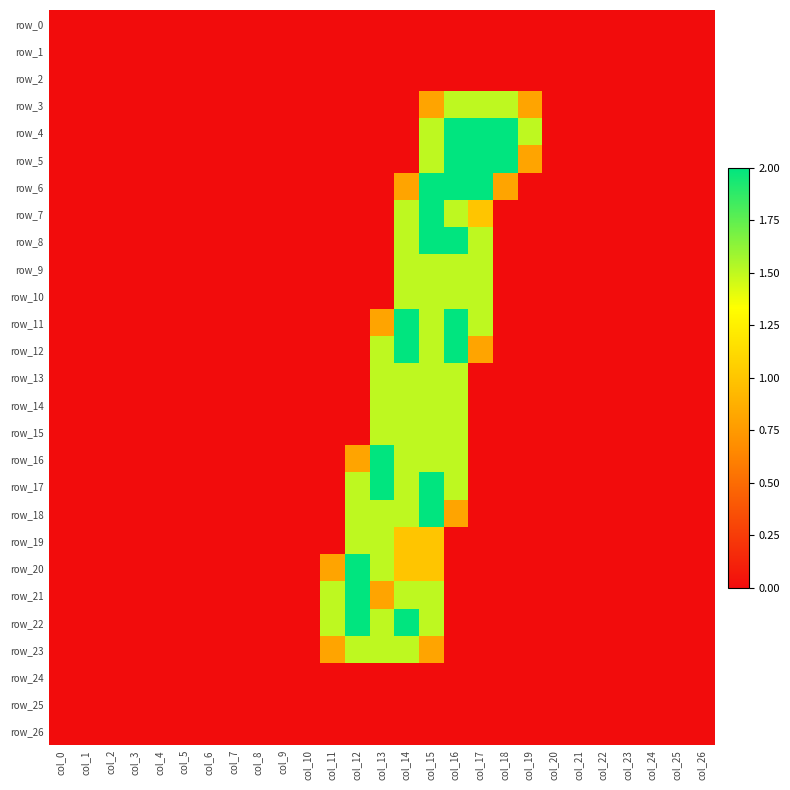

Reading left to right, extract all data points from this chart.

row_0: col_0=0.0	col_1=0.0	col_2=0.0	col_3=0.0	col_4=0.0	col_5=0.0	col_6=0.0	col_7=0.0	col_8=0.0	col_9=0.0	col_10=0.0	col_11=0.0	col_12=0.0	col_13=0.0	col_14=0.0	col_15=0.0	col_16=0.0	col_17=0.0	col_18=0.0	col_19=0.0	col_20=0.0	col_21=0.0	col_22=0.0	col_23=0.0	col_24=0.0	col_25=0.0	col_26=0.0
row_1: col_0=0.0	col_1=0.0	col_2=0.0	col_3=0.0	col_4=0.0	col_5=0.0	col_6=0.0	col_7=0.0	col_8=0.0	col_9=0.0	col_10=0.0	col_11=0.0	col_12=0.0	col_13=0.0	col_14=0.0	col_15=0.0	col_16=0.0	col_17=0.0	col_18=0.0	col_19=0.0	col_20=0.0	col_21=0.0	col_22=0.0	col_23=0.0	col_24=0.0	col_25=0.0	col_26=0.0
row_2: col_0=0.0	col_1=0.0	col_2=0.0	col_3=0.0	col_4=0.0	col_5=0.0	col_6=0.0	col_7=0.0	col_8=0.0	col_9=0.0	col_10=0.0	col_11=0.0	col_12=0.0	col_13=0.0	col_14=0.0	col_15=0.0	col_16=0.0	col_17=0.0	col_18=0.0	col_19=0.0	col_20=0.0	col_21=0.0	col_22=0.0	col_23=0.0	col_24=0.0	col_25=0.0	col_26=0.0
row_3: col_0=0.0	col_1=0.0	col_2=0.0	col_3=0.0	col_4=0.0	col_5=0.0	col_6=0.0	col_7=0.0	col_8=0.0	col_9=0.0	col_10=0.0	col_11=0.0	col_12=0.0	col_13=0.0	col_14=0.0	col_15=0.8	col_16=1.5	col_17=1.5	col_18=1.5	col_19=0.8	col_20=0.0	col_21=0.0	col_22=0.0	col_23=0.0	col_24=0.0	col_25=0.0	col_26=0.0
row_4: col_0=0.0	col_1=0.0	col_2=0.0	col_3=0.0	col_4=0.0	col_5=0.0	col_6=0.0	col_7=0.0	col_8=0.0	col_9=0.0	col_10=0.0	col_11=0.0	col_12=0.0	col_13=0.0	col_14=0.0	col_15=1.5	col_16=2.0	col_17=2.0	col_18=2.0	col_19=1.5	col_20=0.0	col_21=0.0	col_22=0.0	col_23=0.0	col_24=0.0	col_25=0.0	col_26=0.0
row_5: col_0=0.0	col_1=0.0	col_2=0.0	col_3=0.0	col_4=0.0	col_5=0.0	col_6=0.0	col_7=0.0	col_8=0.0	col_9=0.0	col_10=0.0	col_11=0.0	col_12=0.0	col_13=0.0	col_14=0.0	col_15=1.5	col_16=2.0	col_17=2.0	col_18=2.0	col_19=0.8	col_20=0.0	col_21=0.0	col_22=0.0	col_23=0.0	col_24=0.0	col_25=0.0	col_26=0.0
row_6: col_0=0.0	col_1=0.0	col_2=0.0	col_3=0.0	col_4=0.0	col_5=0.0	col_6=0.0	col_7=0.0	col_8=0.0	col_9=0.0	col_10=0.0	col_11=0.0	col_12=0.0	col_13=0.0	col_14=0.8	col_15=2.0	col_16=2.0	col_17=2.0	col_18=0.8	col_19=0.0	col_20=0.0	col_21=0.0	col_22=0.0	col_23=0.0	col_24=0.0	col_25=0.0	col_26=0.0
row_7: col_0=0.0	col_1=0.0	col_2=0.0	col_3=0.0	col_4=0.0	col_5=0.0	col_6=0.0	col_7=0.0	col_8=0.0	col_9=0.0	col_10=0.0	col_11=0.0	col_12=0.0	col_13=0.0	col_14=1.5	col_15=2.0	col_16=1.5	col_17=1.0	col_18=0.0	col_19=0.0	col_20=0.0	col_21=0.0	col_22=0.0	col_23=0.0	col_24=0.0	col_25=0.0	col_26=0.0
row_8: col_0=0.0	col_1=0.0	col_2=0.0	col_3=0.0	col_4=0.0	col_5=0.0	col_6=0.0	col_7=0.0	col_8=0.0	col_9=0.0	col_10=0.0	col_11=0.0	col_12=0.0	col_13=0.0	col_14=1.5	col_15=2.0	col_16=2.0	col_17=1.5	col_18=0.0	col_19=0.0	col_20=0.0	col_21=0.0	col_22=0.0	col_23=0.0	col_24=0.0	col_25=0.0	col_26=0.0
row_9: col_0=0.0	col_1=0.0	col_2=0.0	col_3=0.0	col_4=0.0	col_5=0.0	col_6=0.0	col_7=0.0	col_8=0.0	col_9=0.0	col_10=0.0	col_11=0.0	col_12=0.0	col_13=0.0	col_14=1.5	col_15=1.5	col_16=1.5	col_17=1.5	col_18=0.0	col_19=0.0	col_20=0.0	col_21=0.0	col_22=0.0	col_23=0.0	col_24=0.0	col_25=0.0	col_26=0.0
row_10: col_0=0.0	col_1=0.0	col_2=0.0	col_3=0.0	col_4=0.0	col_5=0.0	col_6=0.0	col_7=0.0	col_8=0.0	col_9=0.0	col_10=0.0	col_11=0.0	col_12=0.0	col_13=0.0	col_14=1.5	col_15=1.5	col_16=1.5	col_17=1.5	col_18=0.0	col_19=0.0	col_20=0.0	col_21=0.0	col_22=0.0	col_23=0.0	col_24=0.0	col_25=0.0	col_26=0.0
row_11: col_0=0.0	col_1=0.0	col_2=0.0	col_3=0.0	col_4=0.0	col_5=0.0	col_6=0.0	col_7=0.0	col_8=0.0	col_9=0.0	col_10=0.0	col_11=0.0	col_12=0.0	col_13=0.8	col_14=2.0	col_15=1.5	col_16=2.0	col_17=1.5	col_18=0.0	col_19=0.0	col_20=0.0	col_21=0.0	col_22=0.0	col_23=0.0	col_24=0.0	col_25=0.0	col_26=0.0
row_12: col_0=0.0	col_1=0.0	col_2=0.0	col_3=0.0	col_4=0.0	col_5=0.0	col_6=0.0	col_7=0.0	col_8=0.0	col_9=0.0	col_10=0.0	col_11=0.0	col_12=0.0	col_13=1.5	col_14=2.0	col_15=1.5	col_16=2.0	col_17=0.8	col_18=0.0	col_19=0.0	col_20=0.0	col_21=0.0	col_22=0.0	col_23=0.0	col_24=0.0	col_25=0.0	col_26=0.0
row_13: col_0=0.0	col_1=0.0	col_2=0.0	col_3=0.0	col_4=0.0	col_5=0.0	col_6=0.0	col_7=0.0	col_8=0.0	col_9=0.0	col_10=0.0	col_11=0.0	col_12=0.0	col_13=1.5	col_14=1.5	col_15=1.5	col_16=1.5	col_17=0.0	col_18=0.0	col_19=0.0	col_20=0.0	col_21=0.0	col_22=0.0	col_23=0.0	col_24=0.0	col_25=0.0	col_26=0.0
row_14: col_0=0.0	col_1=0.0	col_2=0.0	col_3=0.0	col_4=0.0	col_5=0.0	col_6=0.0	col_7=0.0	col_8=0.0	col_9=0.0	col_10=0.0	col_11=0.0	col_12=0.0	col_13=1.5	col_14=1.5	col_15=1.5	col_16=1.5	col_17=0.0	col_18=0.0	col_19=0.0	col_20=0.0	col_21=0.0	col_22=0.0	col_23=0.0	col_24=0.0	col_25=0.0	col_26=0.0
row_15: col_0=0.0	col_1=0.0	col_2=0.0	col_3=0.0	col_4=0.0	col_5=0.0	col_6=0.0	col_7=0.0	col_8=0.0	col_9=0.0	col_10=0.0	col_11=0.0	col_12=0.0	col_13=1.5	col_14=1.5	col_15=1.5	col_16=1.5	col_17=0.0	col_18=0.0	col_19=0.0	col_20=0.0	col_21=0.0	col_22=0.0	col_23=0.0	col_24=0.0	col_25=0.0	col_26=0.0
row_16: col_0=0.0	col_1=0.0	col_2=0.0	col_3=0.0	col_4=0.0	col_5=0.0	col_6=0.0	col_7=0.0	col_8=0.0	col_9=0.0	col_10=0.0	col_11=0.0	col_12=0.8	col_13=2.0	col_14=1.5	col_15=1.5	col_16=1.5	col_17=0.0	col_18=0.0	col_19=0.0	col_20=0.0	col_21=0.0	col_22=0.0	col_23=0.0	col_24=0.0	col_25=0.0	col_26=0.0
row_17: col_0=0.0	col_1=0.0	col_2=0.0	col_3=0.0	col_4=0.0	col_5=0.0	col_6=0.0	col_7=0.0	col_8=0.0	col_9=0.0	col_10=0.0	col_11=0.0	col_12=1.5	col_13=2.0	col_14=1.5	col_15=2.0	col_16=1.5	col_17=0.0	col_18=0.0	col_19=0.0	col_20=0.0	col_21=0.0	col_22=0.0	col_23=0.0	col_24=0.0	col_25=0.0	col_26=0.0
row_18: col_0=0.0	col_1=0.0	col_2=0.0	col_3=0.0	col_4=0.0	col_5=0.0	col_6=0.0	col_7=0.0	col_8=0.0	col_9=0.0	col_10=0.0	col_11=0.0	col_12=1.5	col_13=1.5	col_14=1.5	col_15=2.0	col_16=0.8	col_17=0.0	col_18=0.0	col_19=0.0	col_20=0.0	col_21=0.0	col_22=0.0	col_23=0.0	col_24=0.0	col_25=0.0	col_26=0.0
row_19: col_0=0.0	col_1=0.0	col_2=0.0	col_3=0.0	col_4=0.0	col_5=0.0	col_6=0.0	col_7=0.0	col_8=0.0	col_9=0.0	col_10=0.0	col_11=0.0	col_12=1.5	col_13=1.5	col_14=1.0	col_15=1.0	col_16=0.0	col_17=0.0	col_18=0.0	col_19=0.0	col_20=0.0	col_21=0.0	col_22=0.0	col_23=0.0	col_24=0.0	col_25=0.0	col_26=0.0
row_20: col_0=0.0	col_1=0.0	col_2=0.0	col_3=0.0	col_4=0.0	col_5=0.0	col_6=0.0	col_7=0.0	col_8=0.0	col_9=0.0	col_10=0.0	col_11=0.8	col_12=2.0	col_13=1.5	col_14=1.0	col_15=1.0	col_16=0.0	col_17=0.0	col_18=0.0	col_19=0.0	col_20=0.0	col_21=0.0	col_22=0.0	col_23=0.0	col_24=0.0	col_25=0.0	col_26=0.0
row_21: col_0=0.0	col_1=0.0	col_2=0.0	col_3=0.0	col_4=0.0	col_5=0.0	col_6=0.0	col_7=0.0	col_8=0.0	col_9=0.0	col_10=0.0	col_11=1.5	col_12=2.0	col_13=0.8	col_14=1.5	col_15=1.5	col_16=0.0	col_17=0.0	col_18=0.0	col_19=0.0	col_20=0.0	col_21=0.0	col_22=0.0	col_23=0.0	col_24=0.0	col_25=0.0	col_26=0.0
row_22: col_0=0.0	col_1=0.0	col_2=0.0	col_3=0.0	col_4=0.0	col_5=0.0	col_6=0.0	col_7=0.0	col_8=0.0	col_9=0.0	col_10=0.0	col_11=1.5	col_12=2.0	col_13=1.5	col_14=2.0	col_15=1.5	col_16=0.0	col_17=0.0	col_18=0.0	col_19=0.0	col_20=0.0	col_21=0.0	col_22=0.0	col_23=0.0	col_24=0.0	col_25=0.0	col_26=0.0
row_23: col_0=0.0	col_1=0.0	col_2=0.0	col_3=0.0	col_4=0.0	col_5=0.0	col_6=0.0	col_7=0.0	col_8=0.0	col_9=0.0	col_10=0.0	col_11=0.8	col_12=1.5	col_13=1.5	col_14=1.5	col_15=0.8	col_16=0.0	col_17=0.0	col_18=0.0	col_19=0.0	col_20=0.0	col_21=0.0	col_22=0.0	col_23=0.0	col_24=0.0	col_25=0.0	col_26=0.0
row_24: col_0=0.0	col_1=0.0	col_2=0.0	col_3=0.0	col_4=0.0	col_5=0.0	col_6=0.0	col_7=0.0	col_8=0.0	col_9=0.0	col_10=0.0	col_11=0.0	col_12=0.0	col_13=0.0	col_14=0.0	col_15=0.0	col_16=0.0	col_17=0.0	col_18=0.0	col_19=0.0	col_20=0.0	col_21=0.0	col_22=0.0	col_23=0.0	col_24=0.0	col_25=0.0	col_26=0.0
row_25: col_0=0.0	col_1=0.0	col_2=0.0	col_3=0.0	col_4=0.0	col_5=0.0	col_6=0.0	col_7=0.0	col_8=0.0	col_9=0.0	col_10=0.0	col_11=0.0	col_12=0.0	col_13=0.0	col_14=0.0	col_15=0.0	col_16=0.0	col_17=0.0	col_18=0.0	col_19=0.0	col_20=0.0	col_21=0.0	col_22=0.0	col_23=0.0	col_24=0.0	col_25=0.0	col_26=0.0
row_26: col_0=0.0	col_1=0.0	col_2=0.0	col_3=0.0	col_4=0.0	col_5=0.0	col_6=0.0	col_7=0.0	col_8=0.0	col_9=0.0	col_10=0.0	col_11=0.0	col_12=0.0	col_13=0.0	col_14=0.0	col_15=0.0	col_16=0.0	col_17=0.0	col_18=0.0	col_19=0.0	col_20=0.0	col_21=0.0	col_22=0.0	col_23=0.0	col_24=0.0	col_25=0.0	col_26=0.0